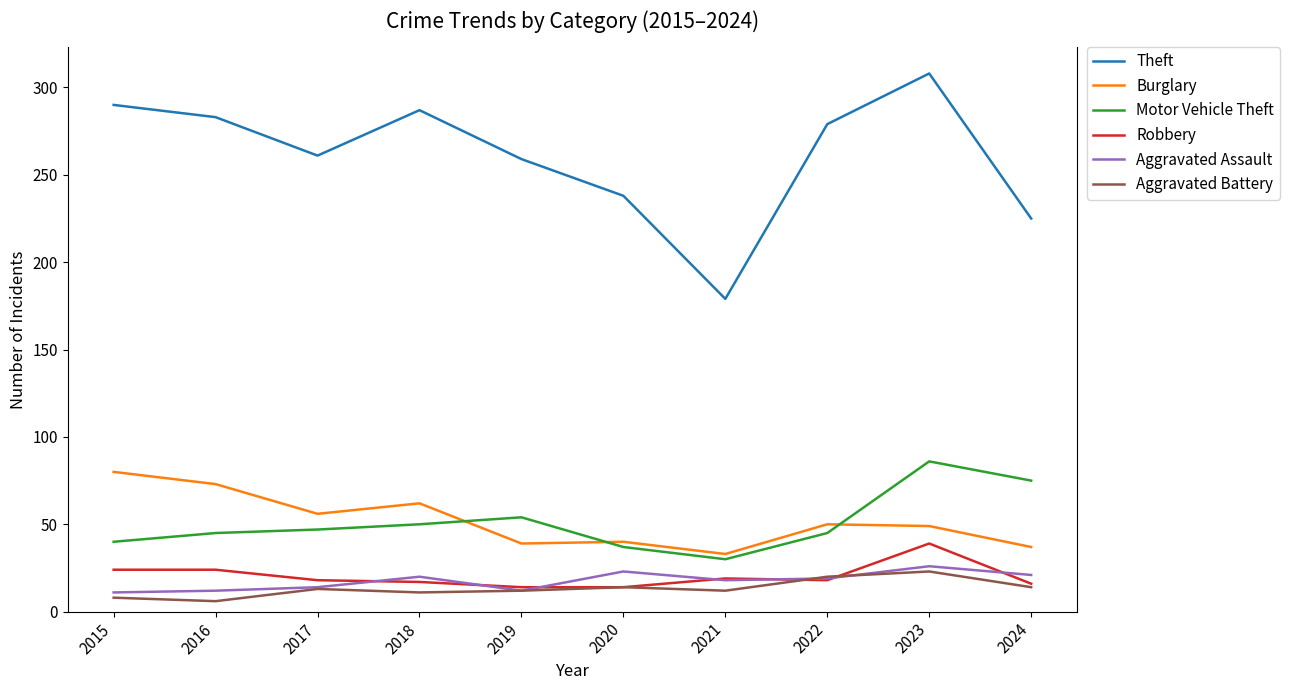

Is the value of Aggravated Battery at 2020 greater than the value of Robbery at 2017?

No